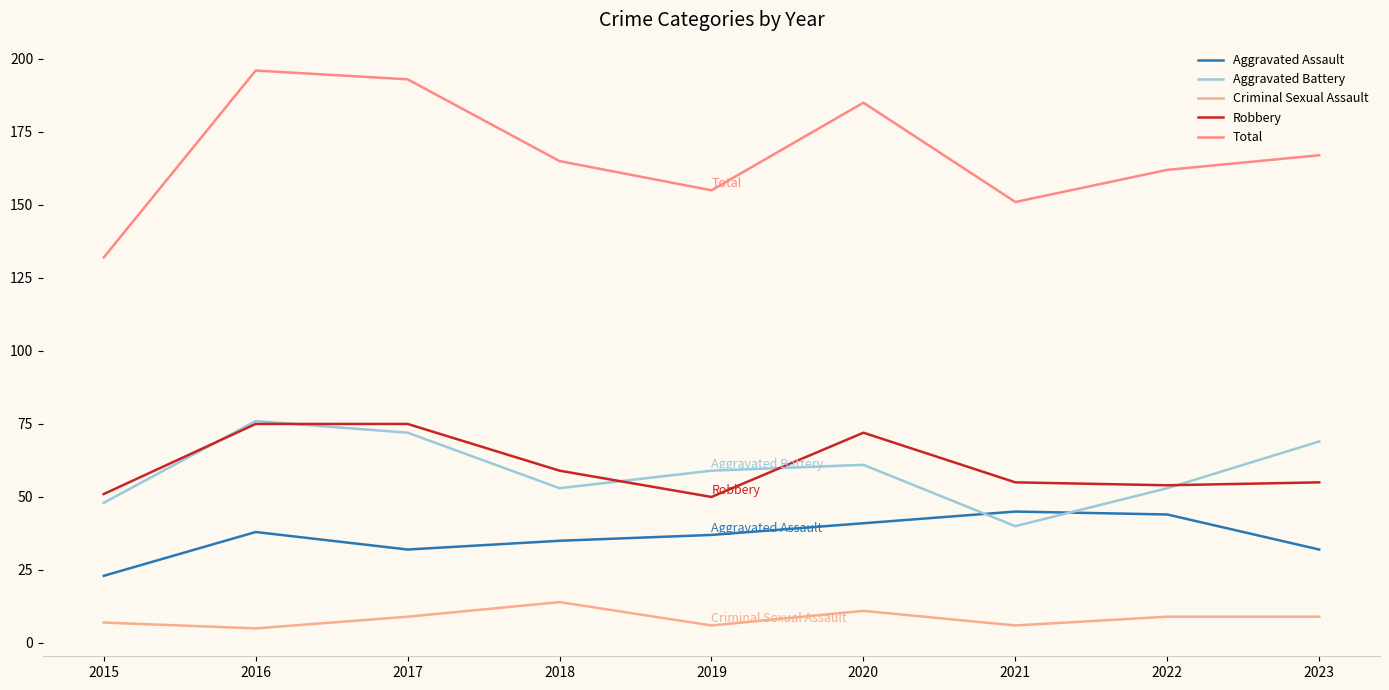

Between 2017 and 2019, which is larger?

2019